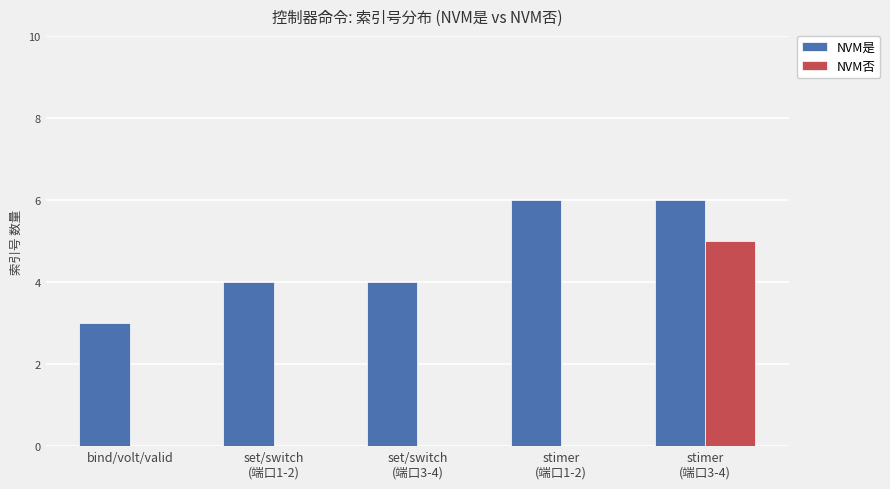

Is it true that NVM否 equals 7 at stimer
(端口3-4)?

False